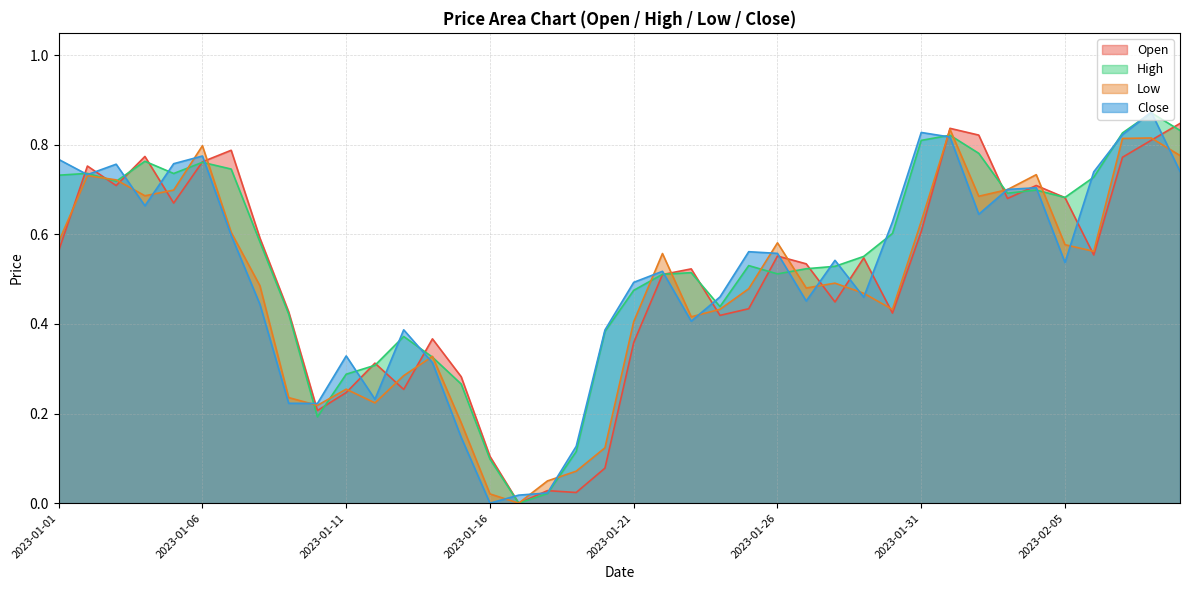

How many lines are shown in the chart?

4